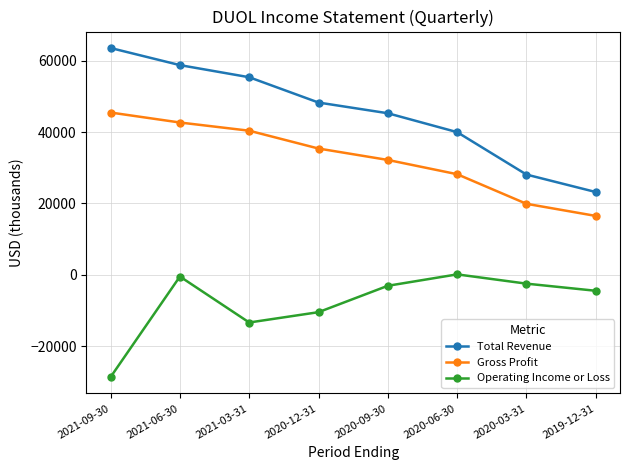

At which label does Total Revenue reach its minimum?

2019-12-31